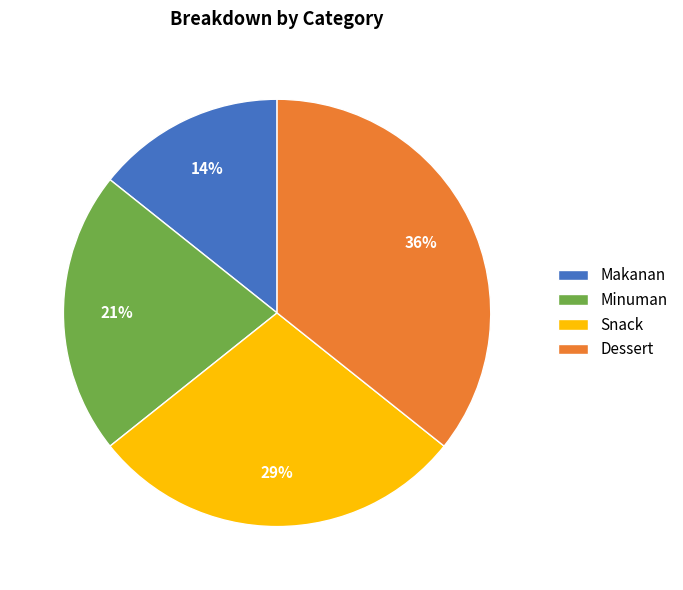

True or false: Dessert accounts for 21% of the total.

False